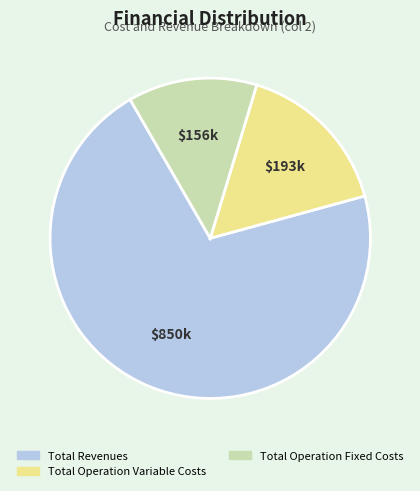

Do Total Operation Fixed Costs and Total Operation Variable Costs together represent more than half of the pie?

No